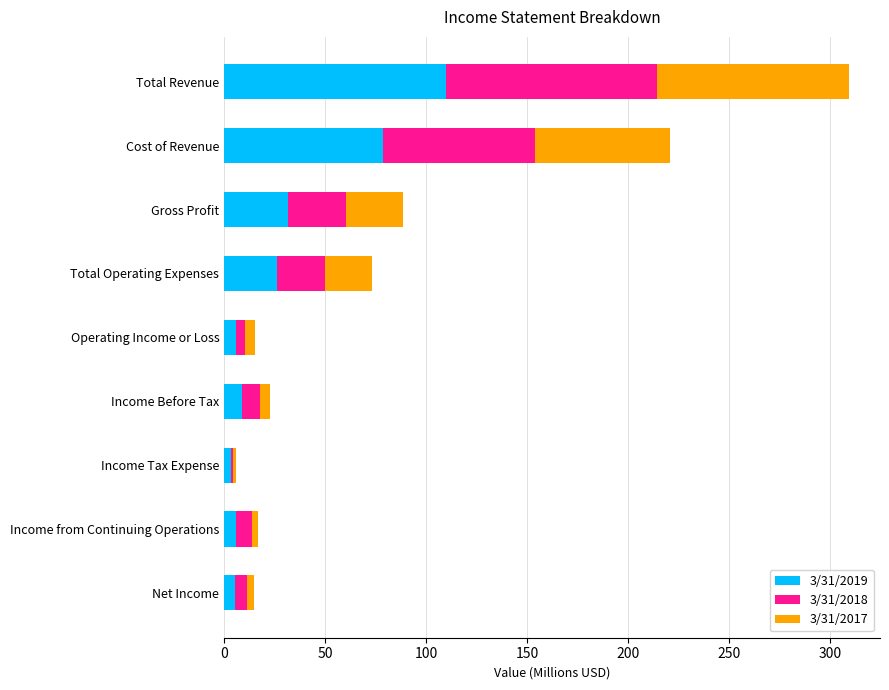

What is the average value of the 3/31/2019 series?

30.6